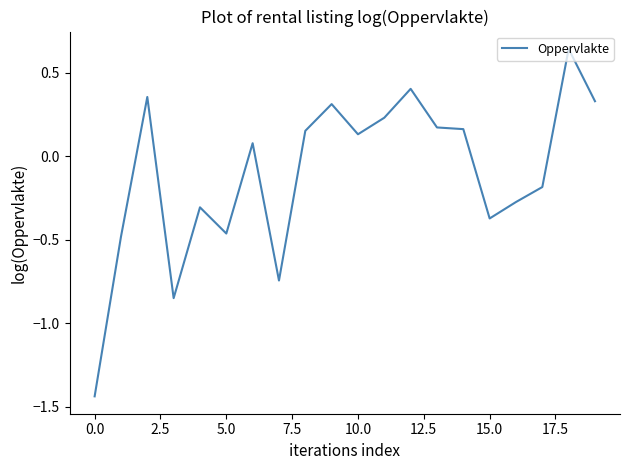

What is the difference between the maximum and minimum values?

2.1